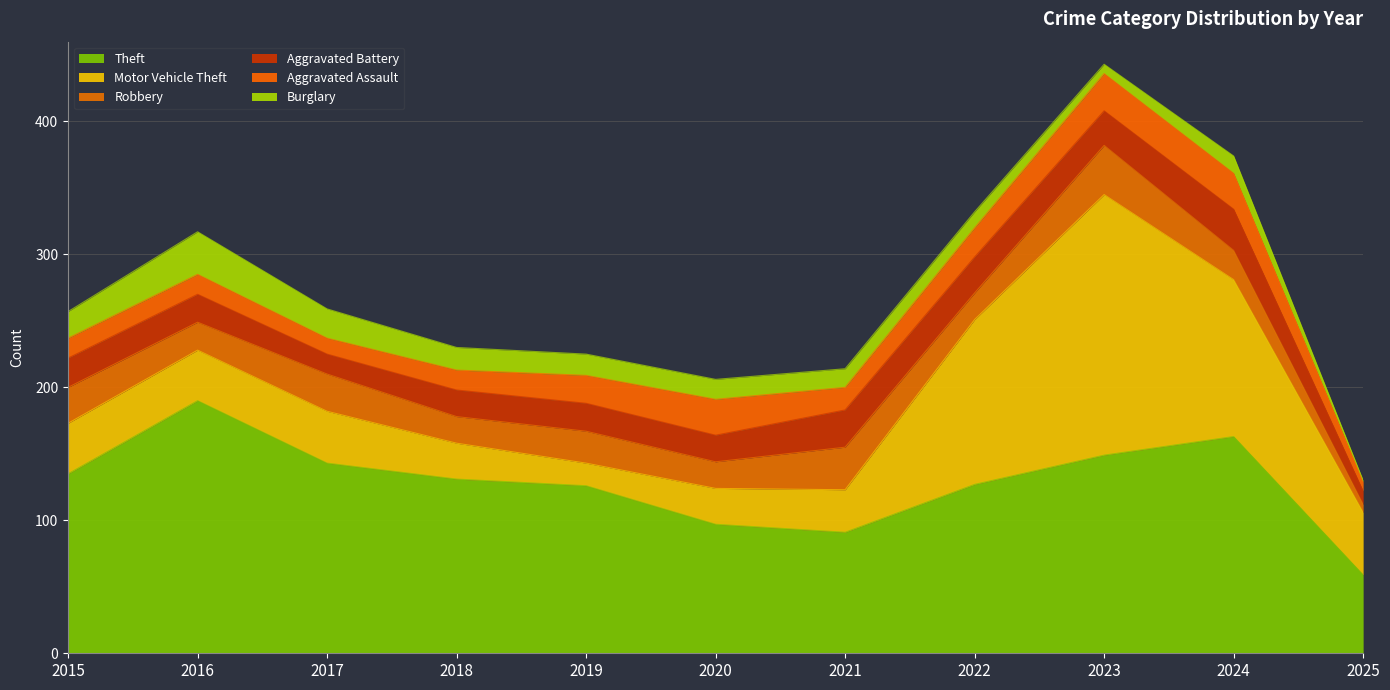

How many values in the Robbery series are below 22?

5